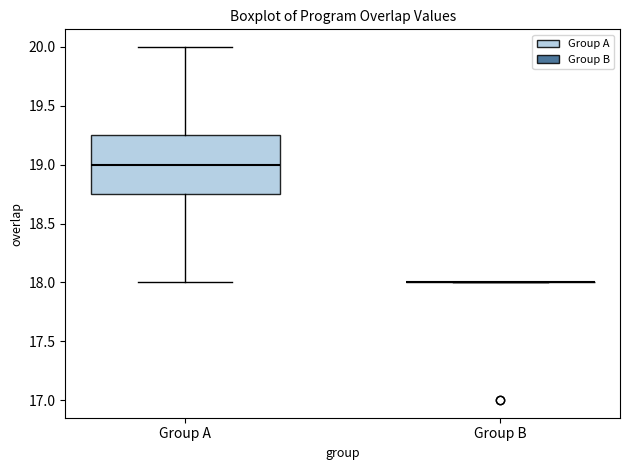

Comparing the boxes themselves (not the whiskers), which one is the tallest?

Group A